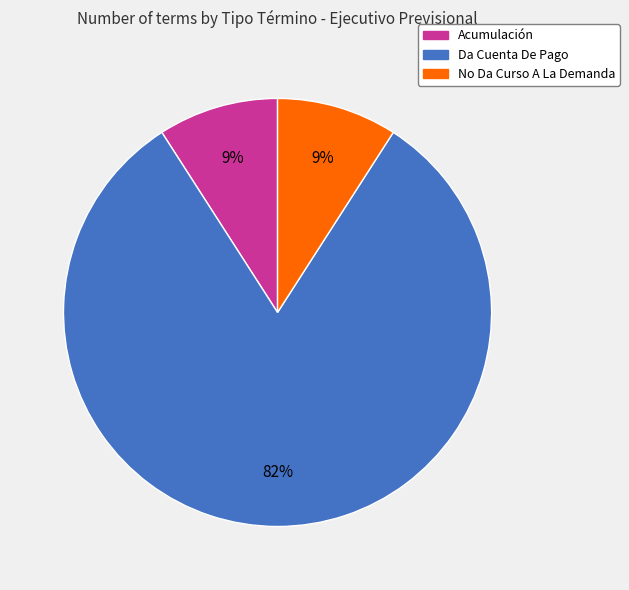

Is the sum of Da Cuenta De Pago and No Da Curso A La Demanda greater than half?

Yes